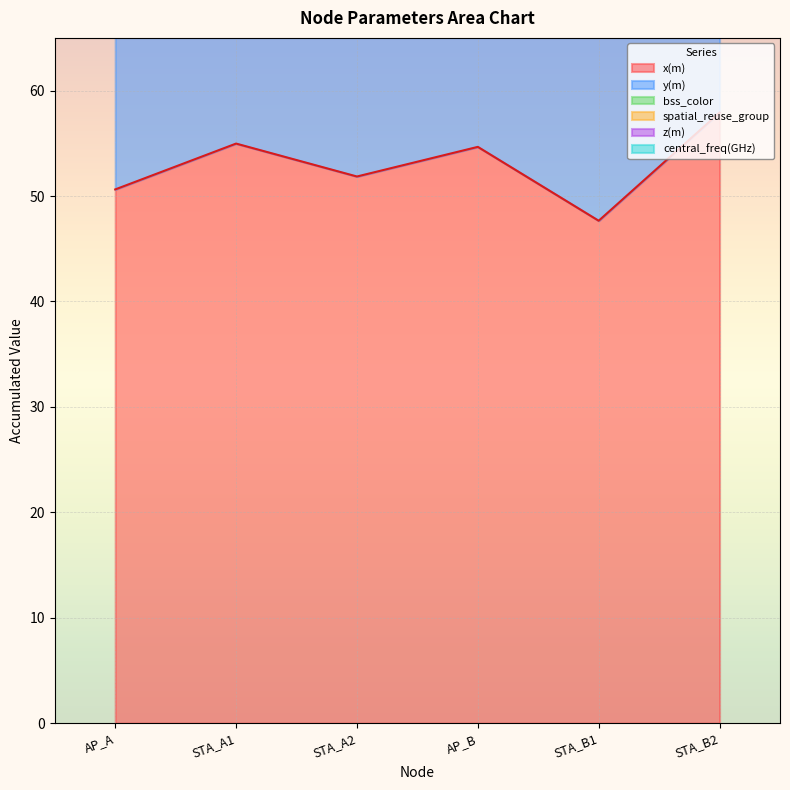

Reading left to right, list all the values displayed in this chart.

x(m): AP_A=50.6	STA_A1=55.0	STA_A2=51.9	AP_B=54.7	STA_B1=47.7	STA_B2=57.9
y(m): AP_A=38.0	STA_A1=37.2	STA_A2=40.7	AP_B=41.0	STA_B1=45.8	STA_B2=33.3
bss_color: AP_A=1.0	STA_A1=1.0	STA_A2=1.0	AP_B=2.0	STA_B1=2.0	STA_B2=2.0
spatial_reuse_group: AP_A=1.0	STA_A1=1.0	STA_A2=1.0	AP_B=2.0	STA_B1=2.0	STA_B2=2.0
z(m): AP_A=0.0	STA_A1=0.0	STA_A2=0.0	AP_B=0.0	STA_B1=0.0	STA_B2=0.0
central_freq(GHz): AP_A=5.0	STA_A1=5.0	STA_A2=5.0	AP_B=5.0	STA_B1=5.0	STA_B2=5.0